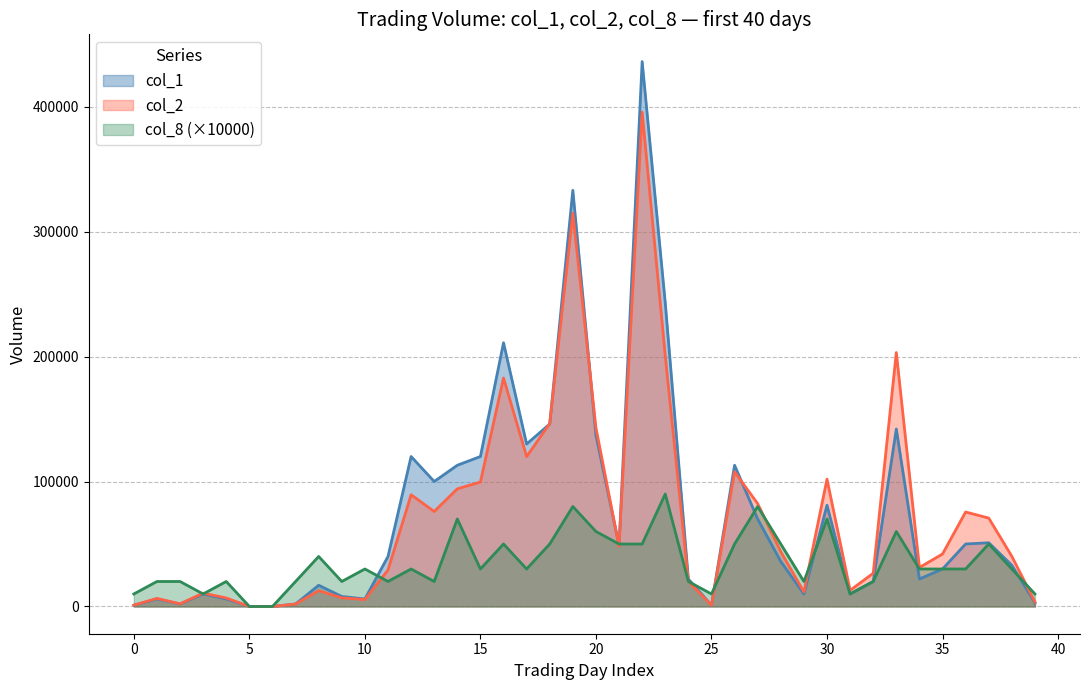

What are all the series names shown in the legend?

col_1, col_2, col_8 (×10000)